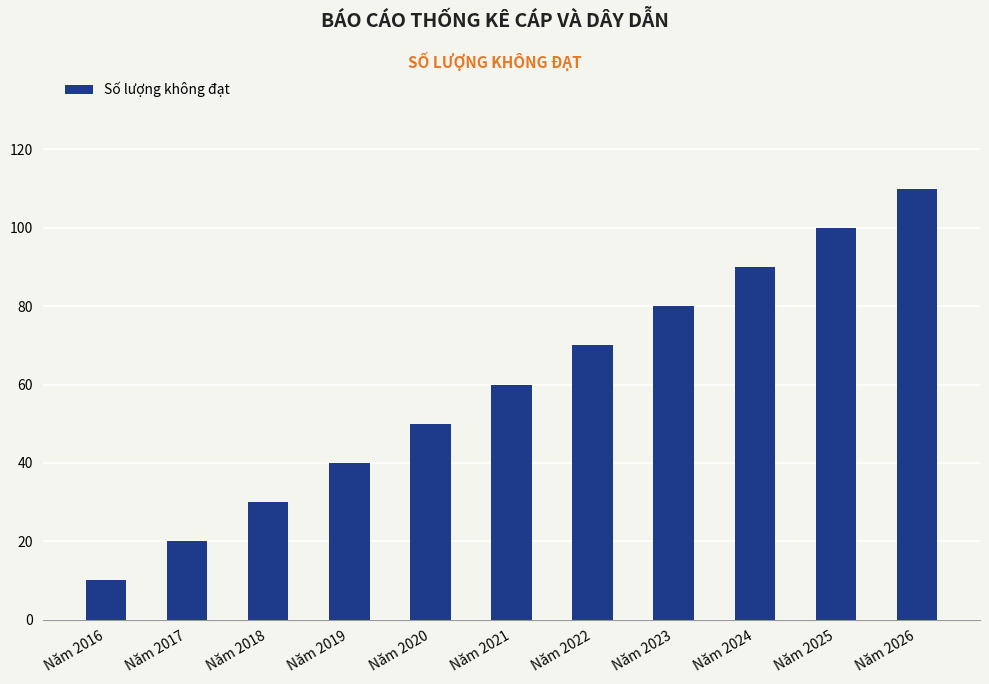

True or false: the data shows 40 at Năm 2019.

True